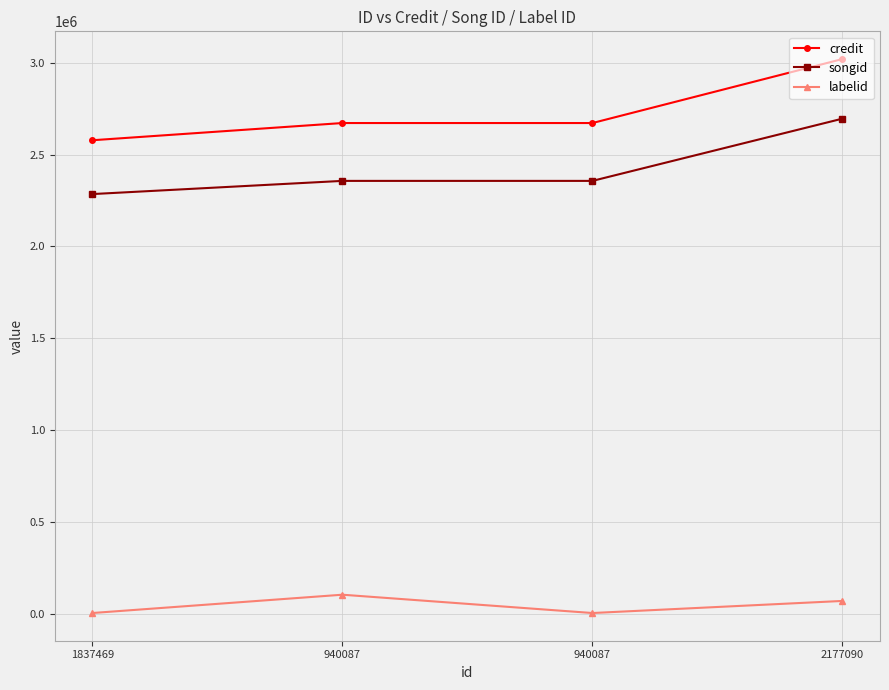

Which series has the largest total across all categories?

credit